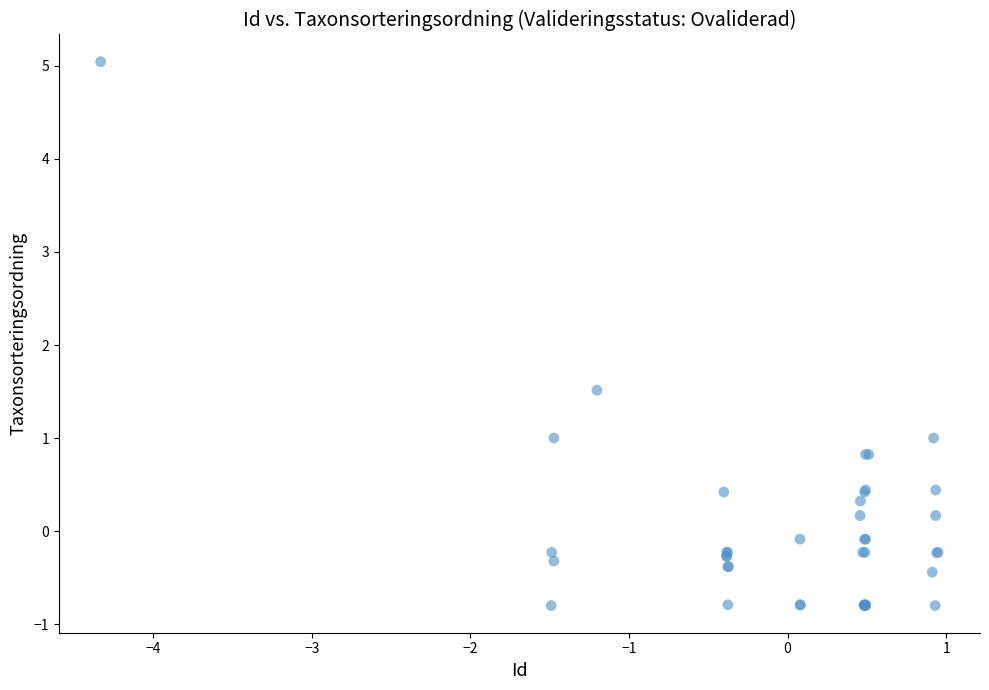

What Y value in the scatter plot is closest to 2?

1.5